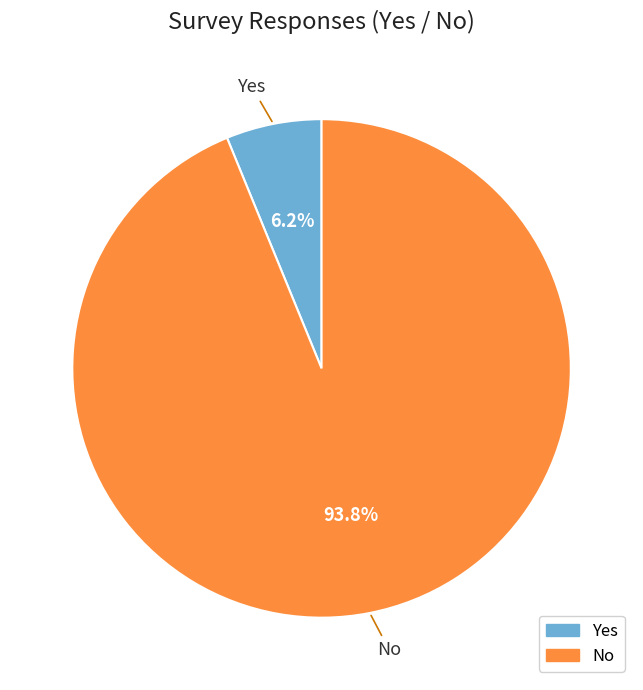

Between Yes and No, which is larger?

No